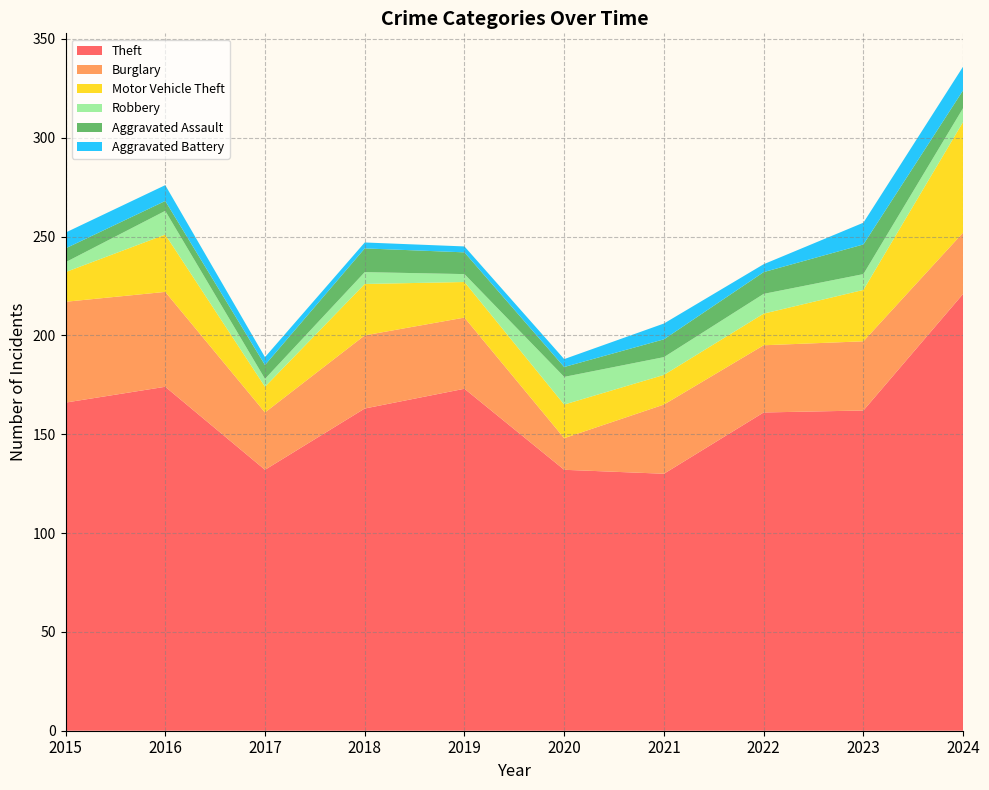

Reading left to right, transcribe all the data shown in this chart.

Theft: 166	174	132	163	173	132	130	161	162	221
Burglary: 51	48	29	37	36	16	35	34	35	31
Motor Vehicle Theft: 15	29	13	26	18	17	15	16	26	56
Robbery: 5	12	4	6	4	14	9	10	8	7
Aggravated Assault: 7	5	7	12	11	5	9	11	15	9
Aggravated Battery: 8	8	4	3	3	4	8	4	11	12